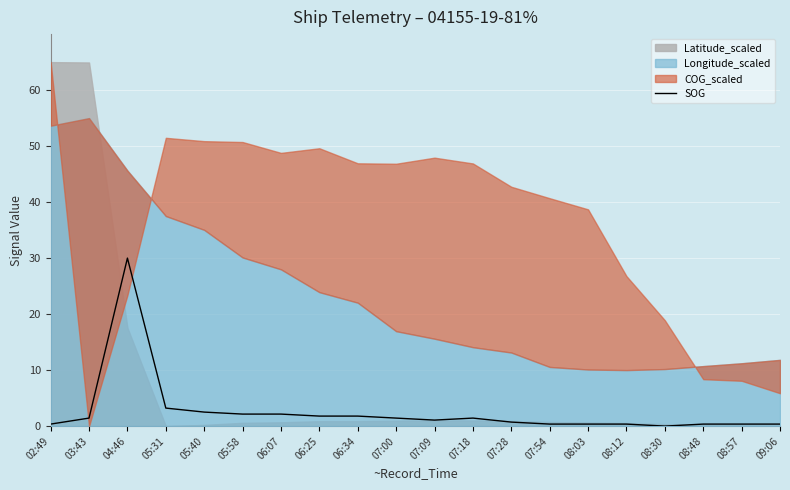

Which category has the lowest value across all series?

08:30